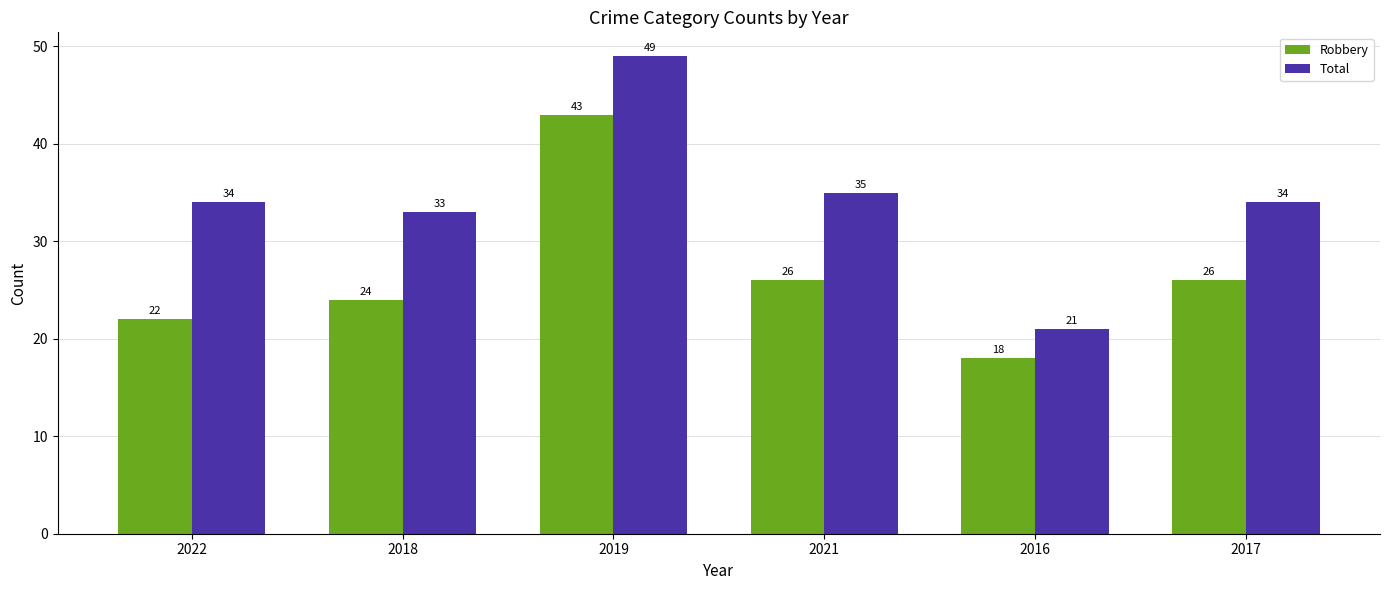

Which series has the largest range (max minus min)?

Total